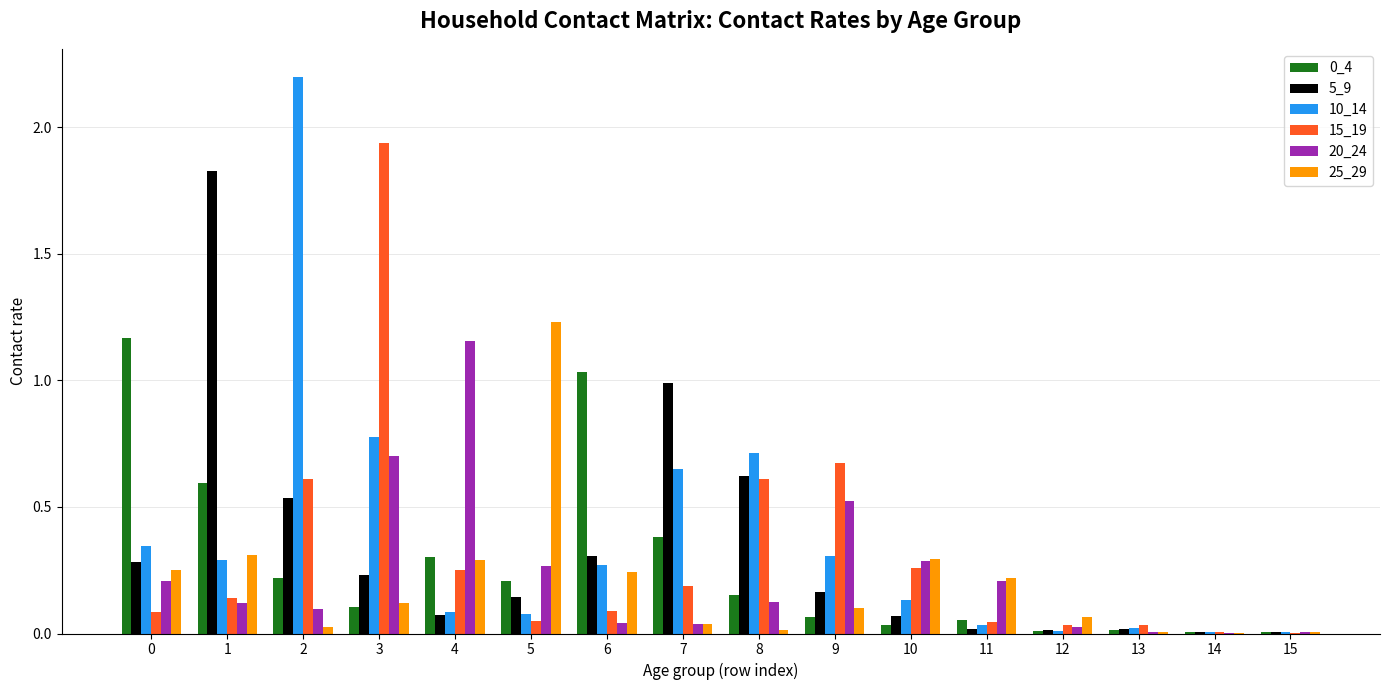

What is the maximum value shown in the chart?

2.2